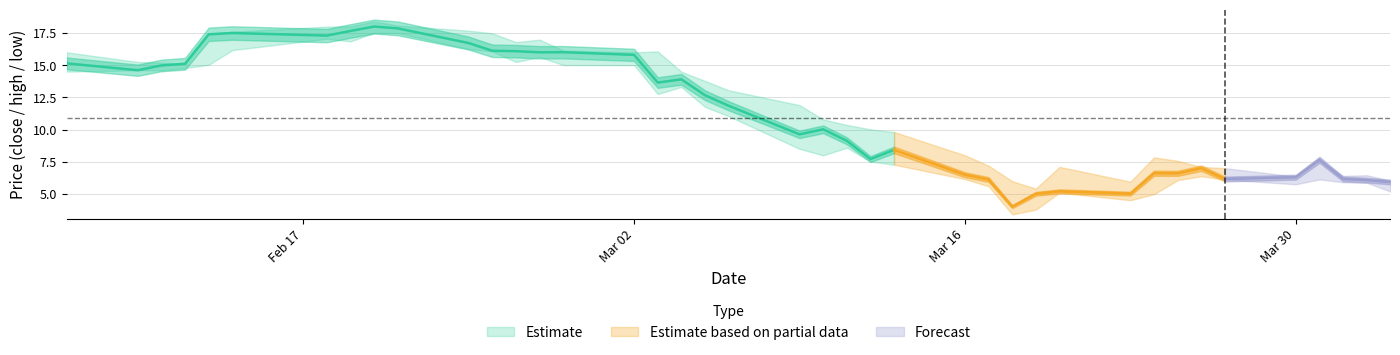

What is the difference between the high values at 2020-02-12 and 2020-03-02?

0.9